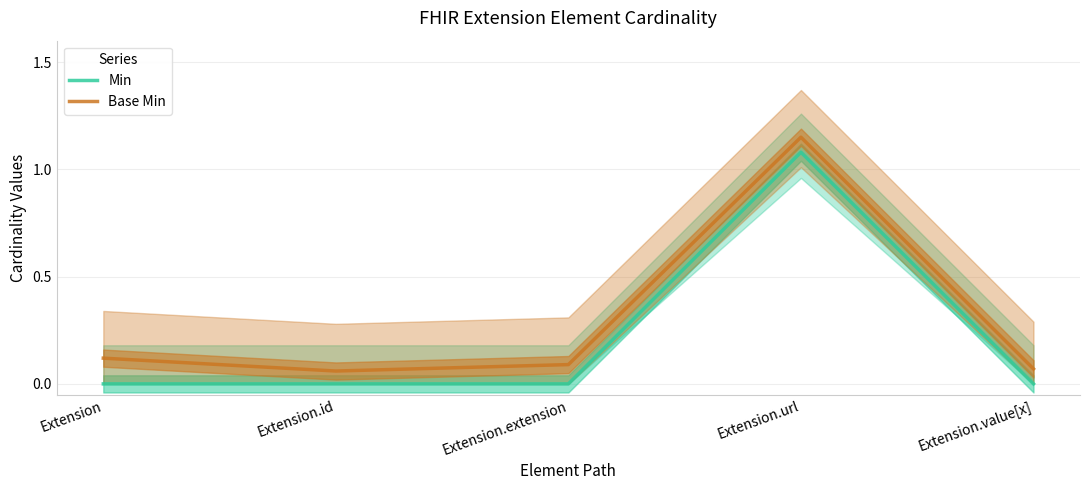

Where is Base Min nearest to the value 0?

Extension.id